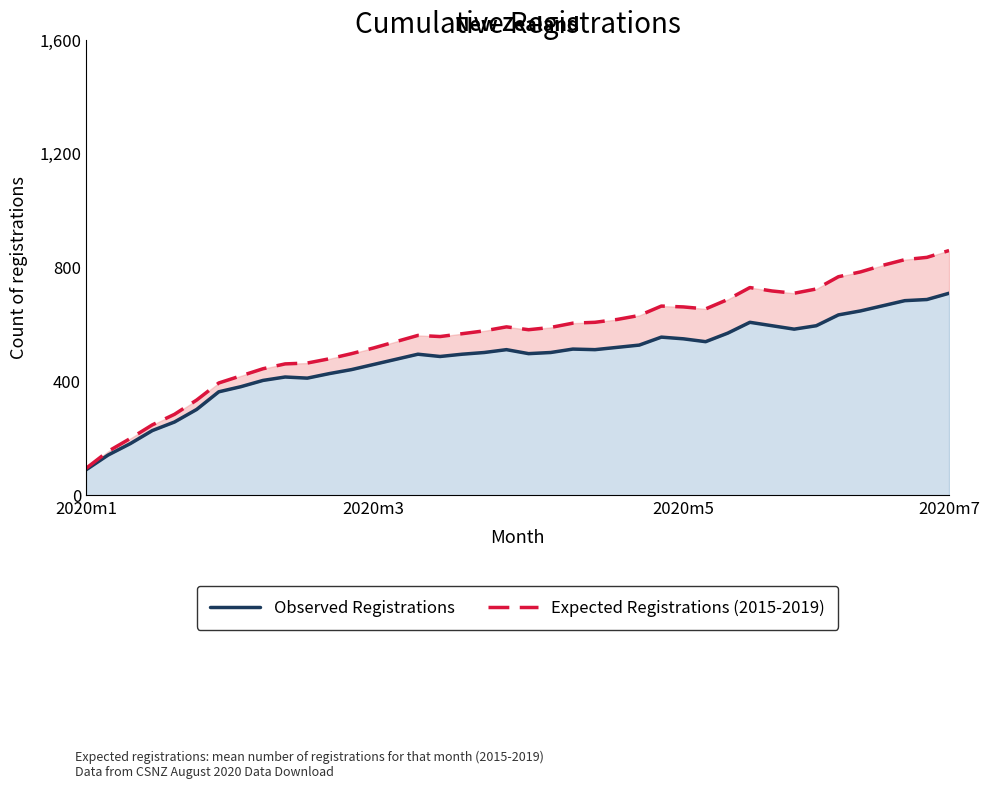

Count the number of data series in this chart.

2